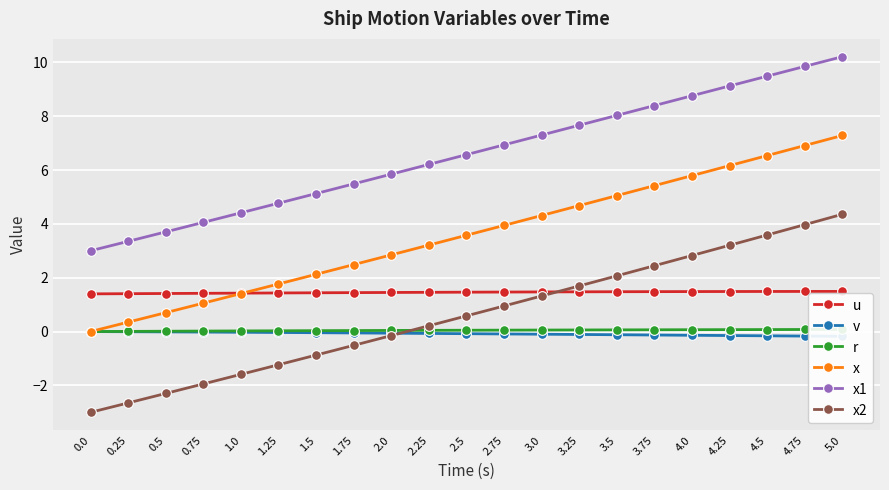

What is the sum of the v values at 1.0 and 1.5?

-0.1